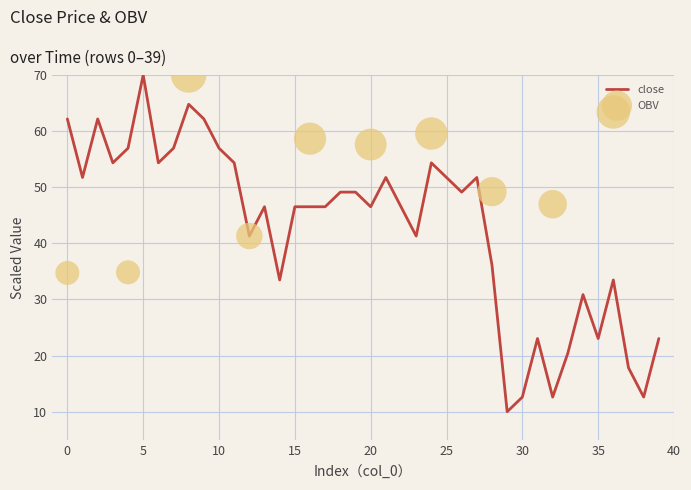

Between 31 and 29, which is larger?

31